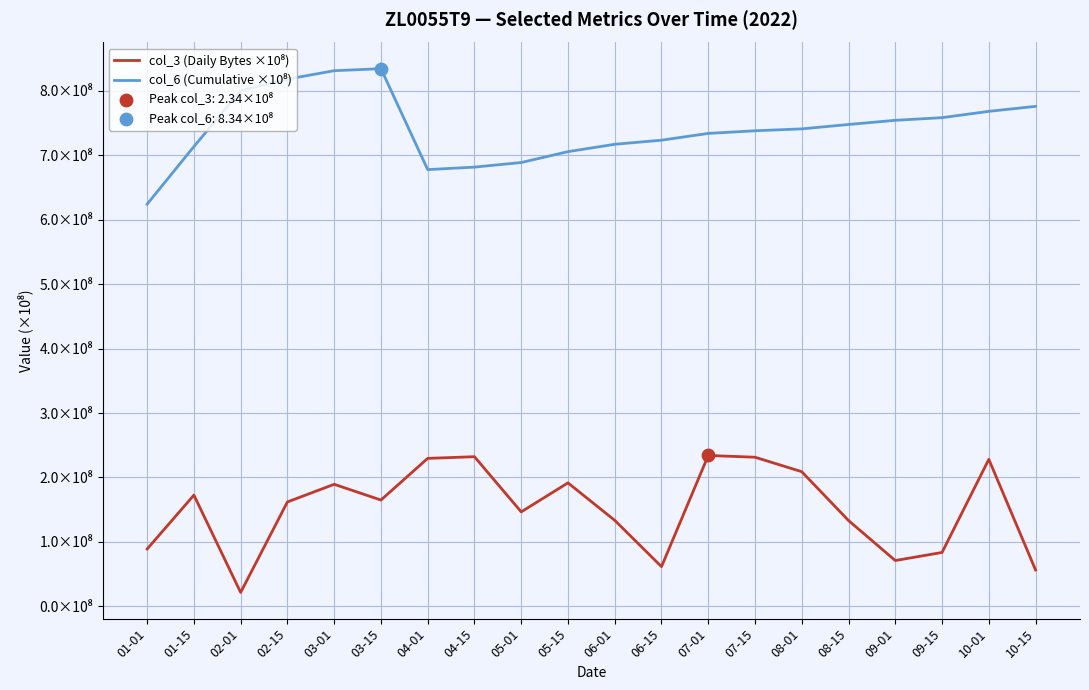

Which series has the largest total across all categories?

col_6 (Cumulative ×10⁸)